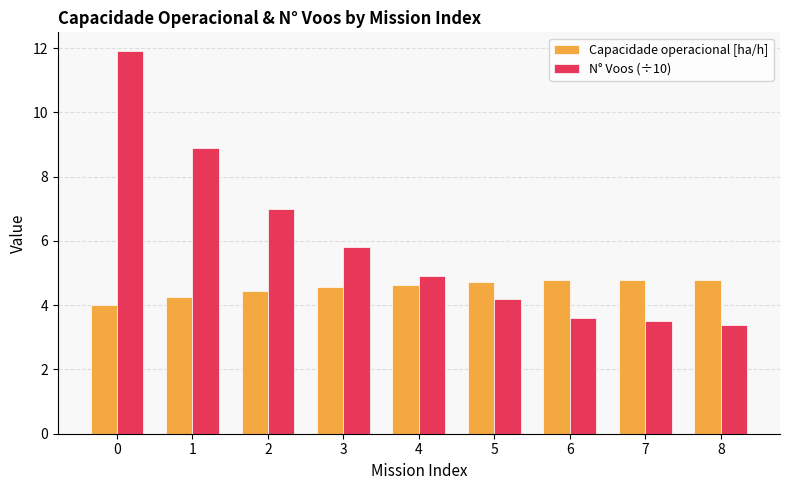

Reading left to right, what are all the values shown in this chart?

Capacidade operacional [ha/h]: 4.0	4.3	4.4	4.6	4.6	4.7	4.8	4.8	4.8
N° Voos (÷10): 11.9	8.9	7.0	5.8	4.9	4.2	3.6	3.5	3.4